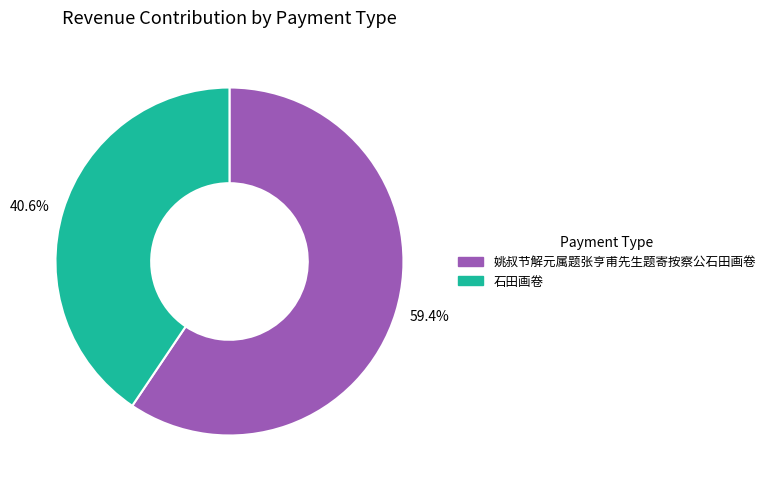

Is the sum of 59.4% and 40.6% greater than half?

Yes